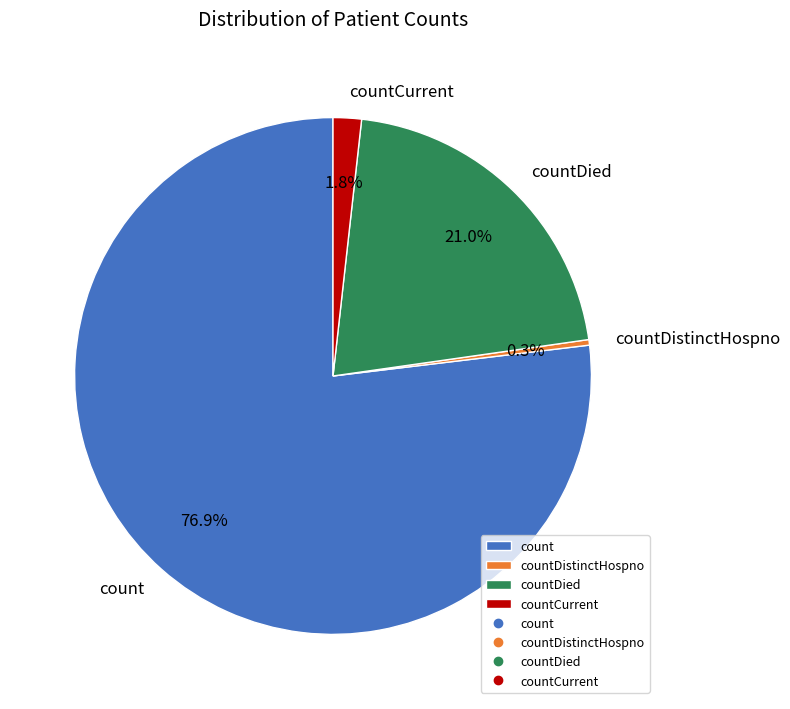

Is it true that countDistinctHospno is 0% of the pie?

True